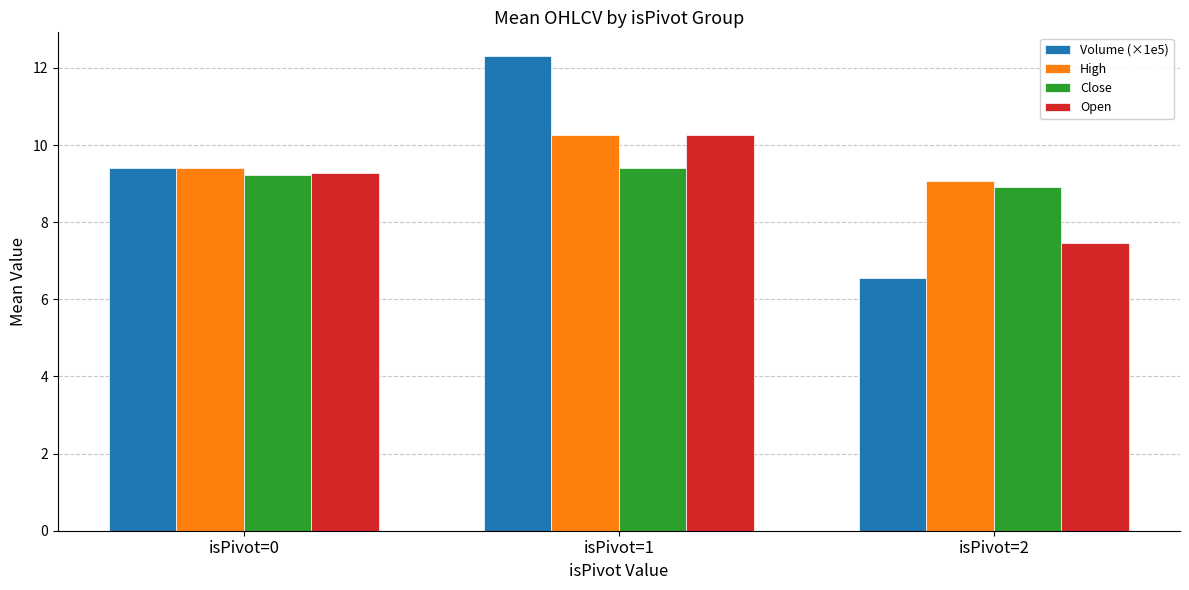

Which series has the largest range (max minus min)?

Volume (×1e5)